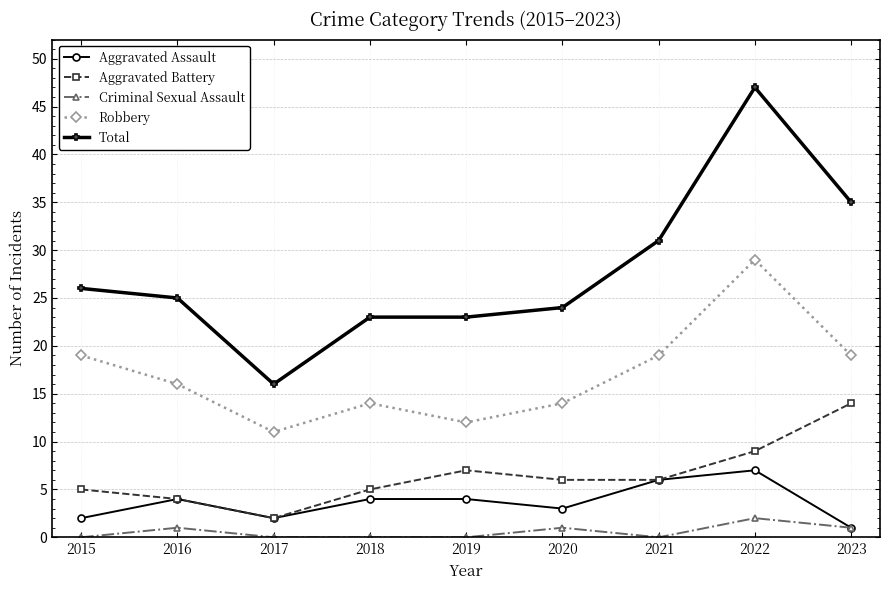

Is it true that Total equals 27 at 2017?

False